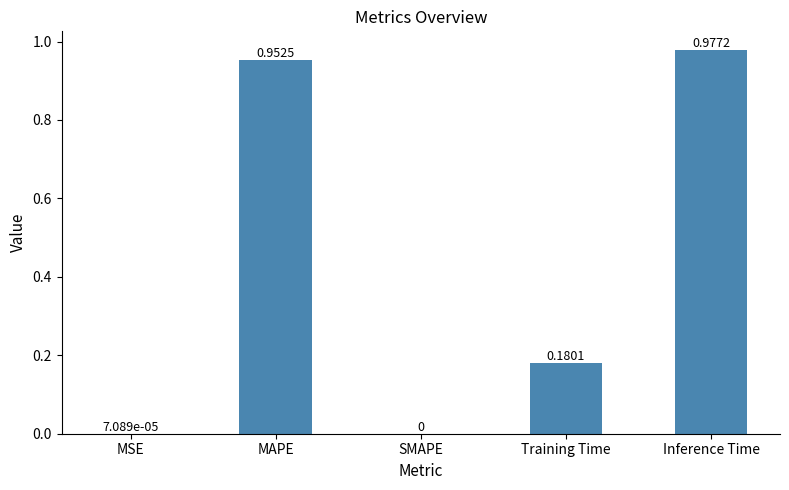

Where is the data nearest to the value 0?

SMAPE